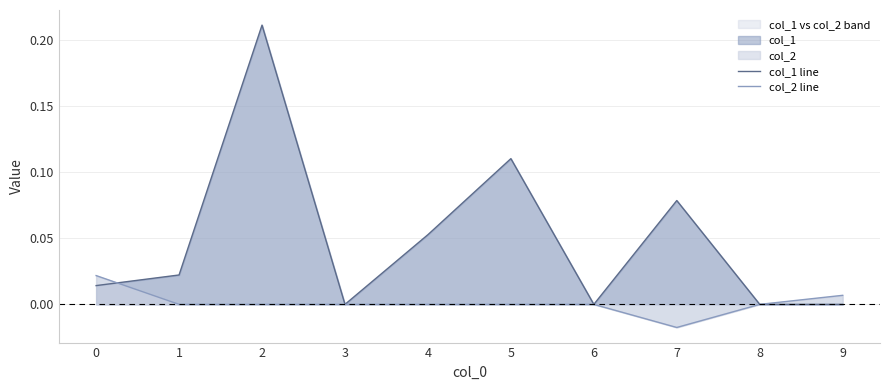

What is the greatest value displayed?

0.2